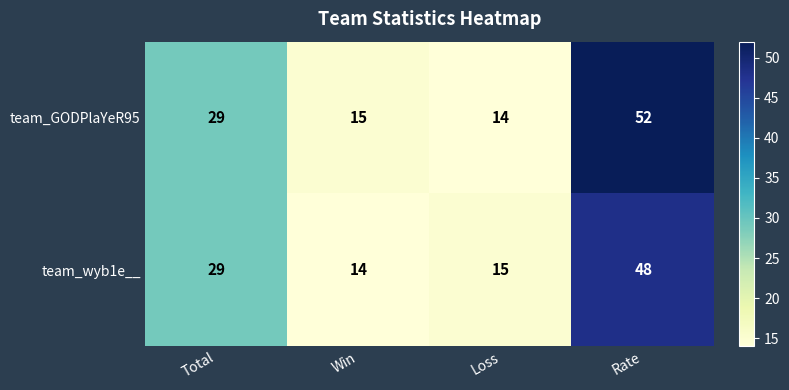

Which series has the widest spread of values?

team_GODPlaYeR95